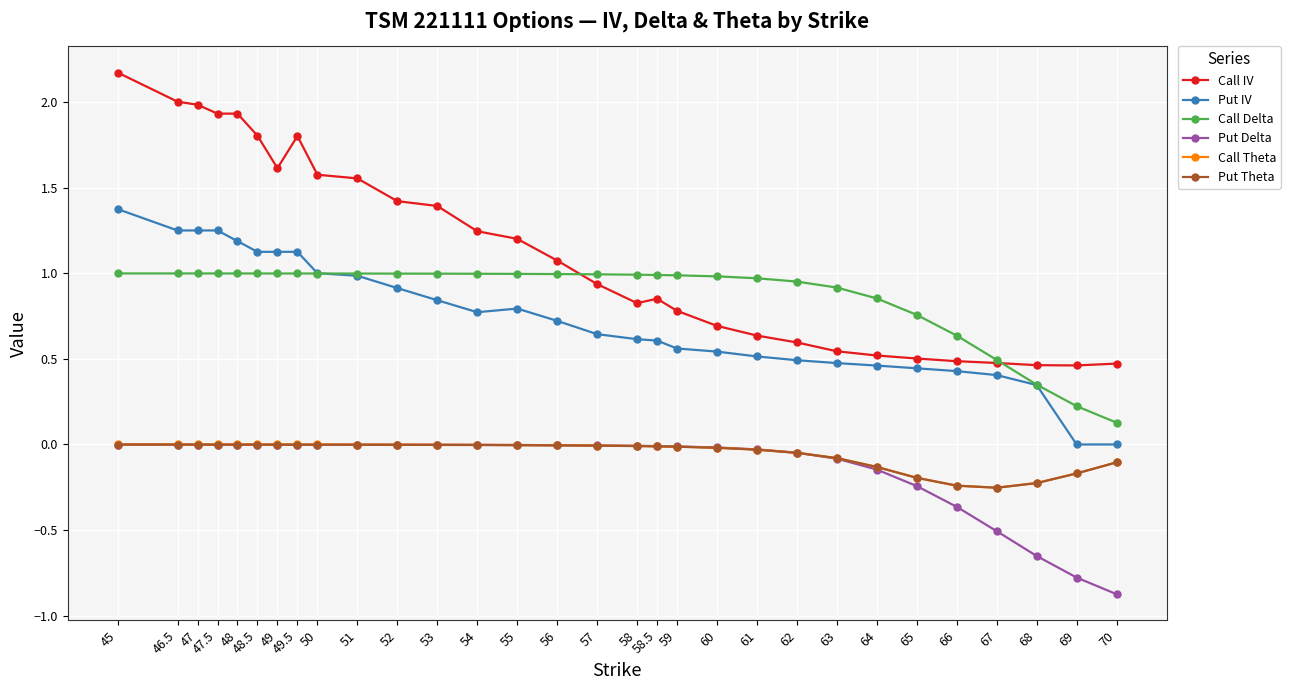

What is the label of the 18th point from the right?

54